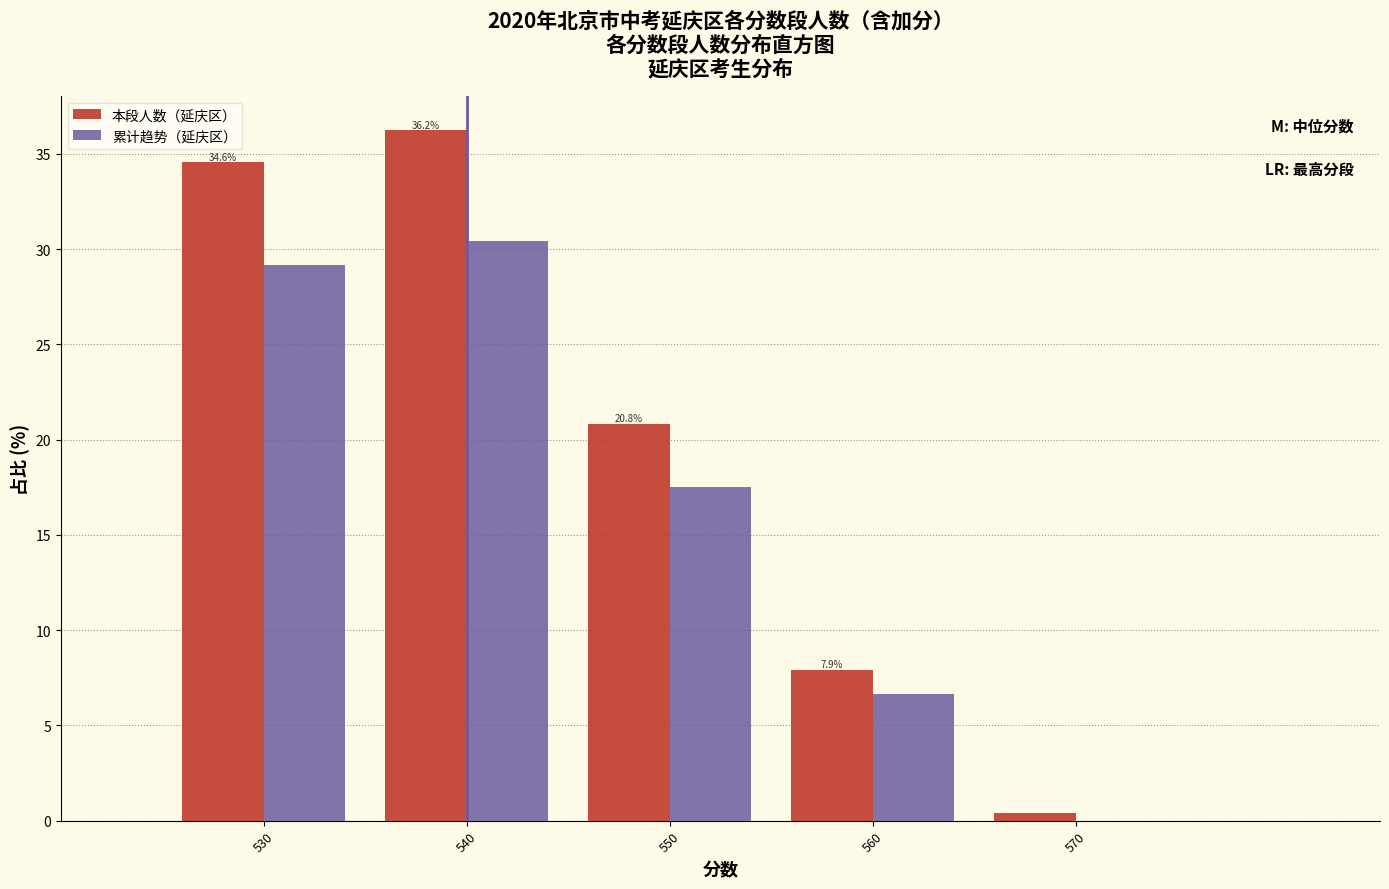

Is the value of 本段人数（延庆区） at 570 greater than the value of 累计趋势（延庆区） at 550?

No